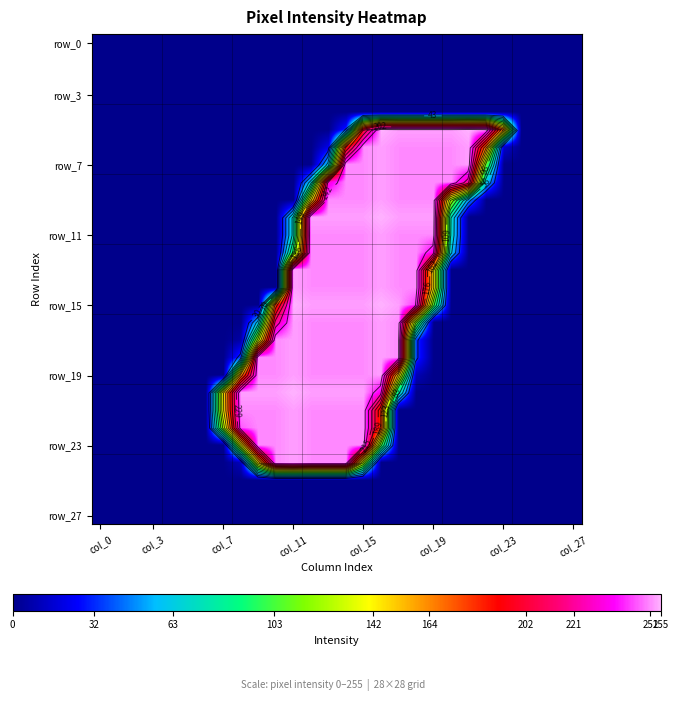

What is the total value across all series at 22?

589